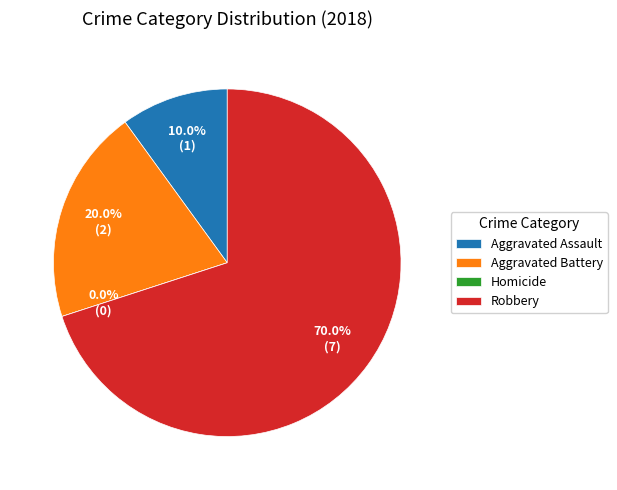

Does any single category account for the majority?

Yes